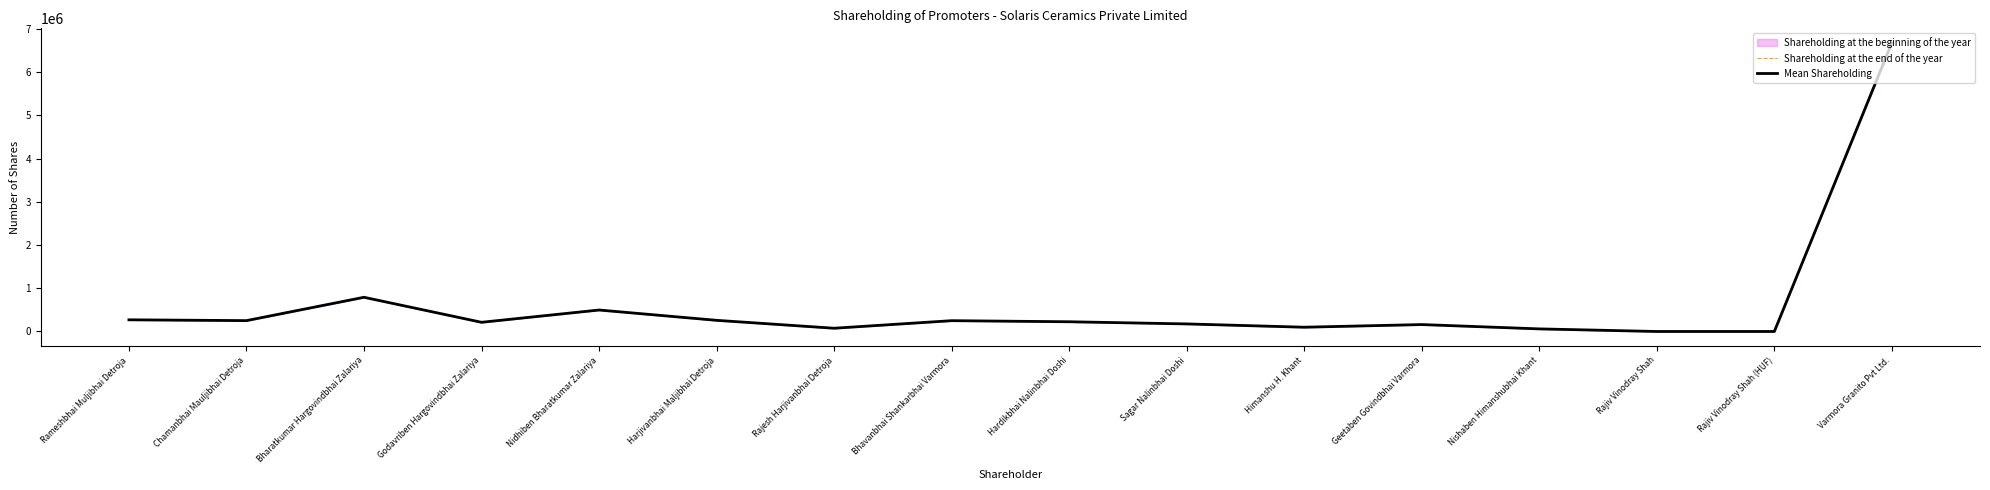

Between Chamanbhai Mauljibhai Detroja and Sagar Nalinbhai Doshi, which series saw the biggest shift?

Shareholding at the end of the year